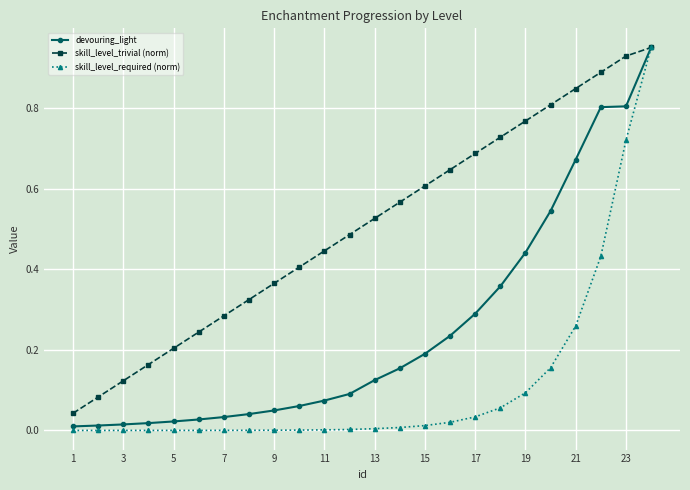

Which series has the largest range (max minus min)?

skill_level_required (norm)